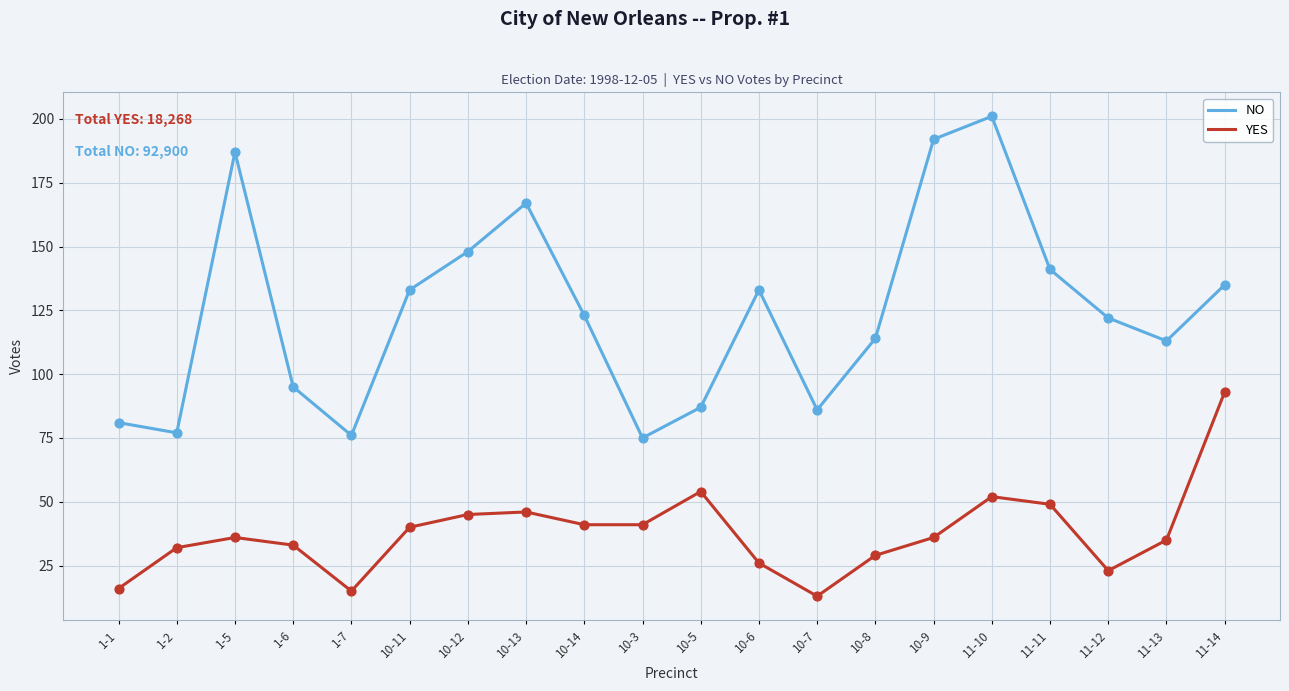

Which series has the largest total across all categories?

NO